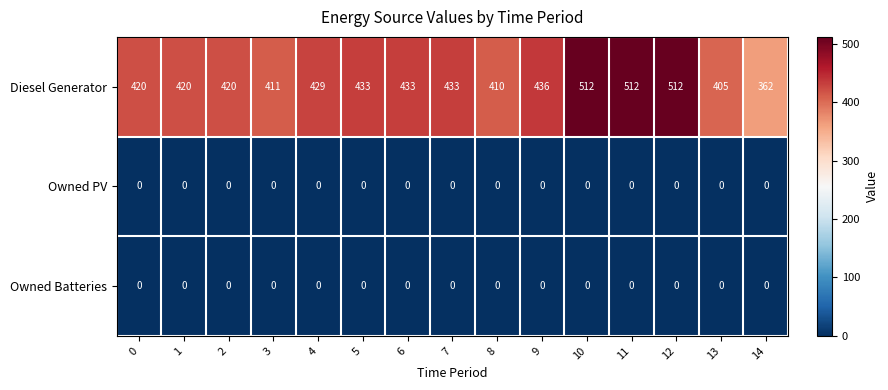

Which series has the largest range (max minus min)?

Diesel Generator